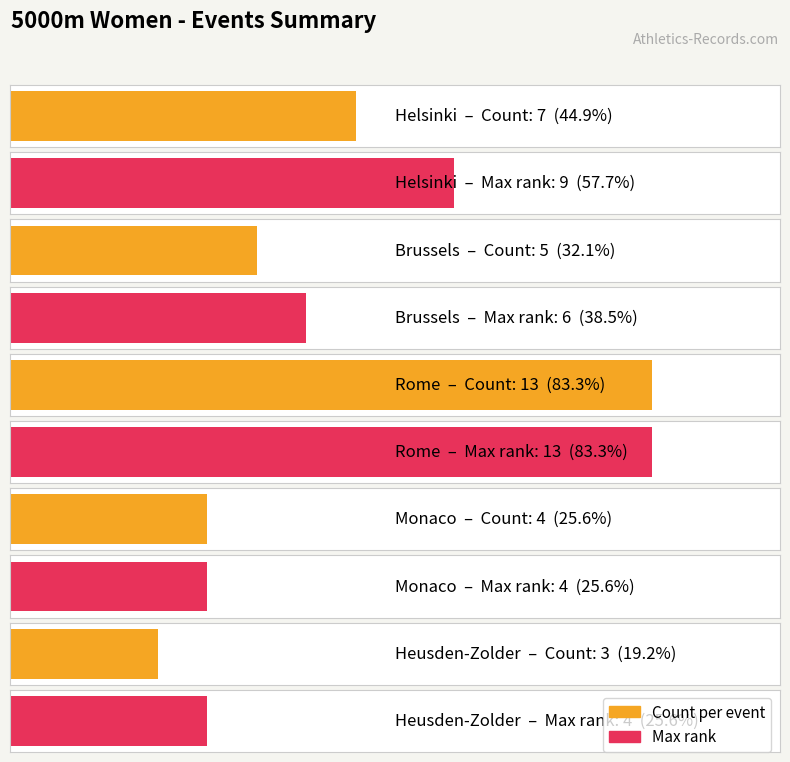

What is the difference between the highest and lowest values at Brussels?

1